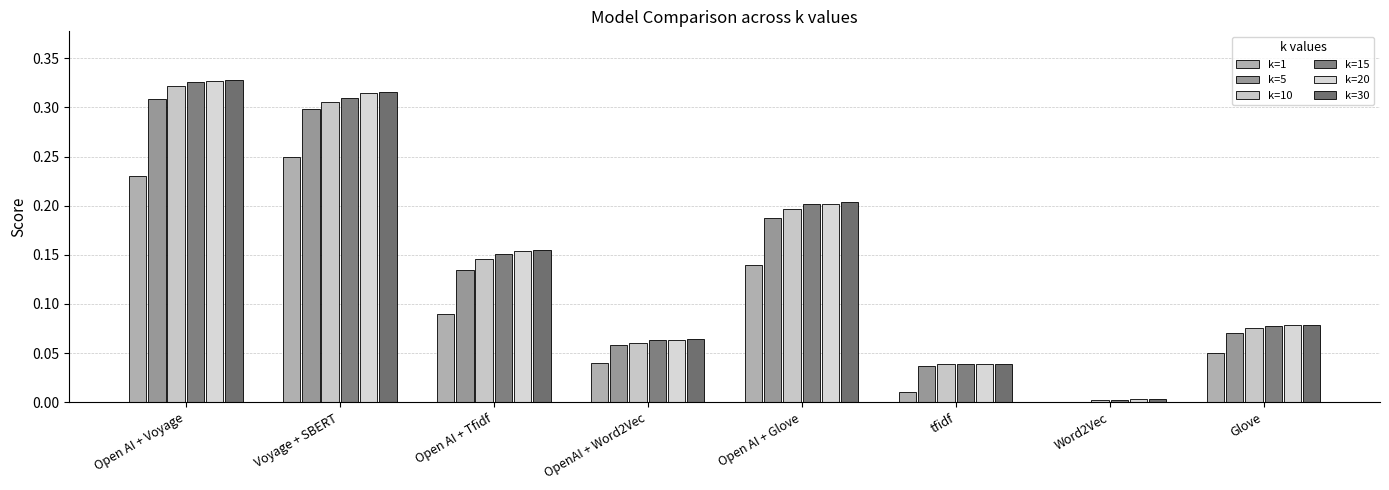

Reading right to left, what are all the values shown in this chart?

k=1: Glove=0.1	Word2Vec=0.0	tfidf=0.0	Open AI + Glove=0.1	OpenAI + Word2Vec=0.0	Open AI + Tfidf=0.1	Voyage + SBERT=0.2	Open AI + Voyage=0.2
k=5: Glove=0.1	Word2Vec=0.0	tfidf=0.0	Open AI + Glove=0.2	OpenAI + Word2Vec=0.1	Open AI + Tfidf=0.1	Voyage + SBERT=0.3	Open AI + Voyage=0.3
k=10: Glove=0.1	Word2Vec=0.0	tfidf=0.0	Open AI + Glove=0.2	OpenAI + Word2Vec=0.1	Open AI + Tfidf=0.1	Voyage + SBERT=0.3	Open AI + Voyage=0.3
k=15: Glove=0.1	Word2Vec=0.0	tfidf=0.0	Open AI + Glove=0.2	OpenAI + Word2Vec=0.1	Open AI + Tfidf=0.2	Voyage + SBERT=0.3	Open AI + Voyage=0.3
k=20: Glove=0.1	Word2Vec=0.0	tfidf=0.0	Open AI + Glove=0.2	OpenAI + Word2Vec=0.1	Open AI + Tfidf=0.2	Voyage + SBERT=0.3	Open AI + Voyage=0.3
k=30: Glove=0.1	Word2Vec=0.0	tfidf=0.0	Open AI + Glove=0.2	OpenAI + Word2Vec=0.1	Open AI + Tfidf=0.2	Voyage + SBERT=0.3	Open AI + Voyage=0.3